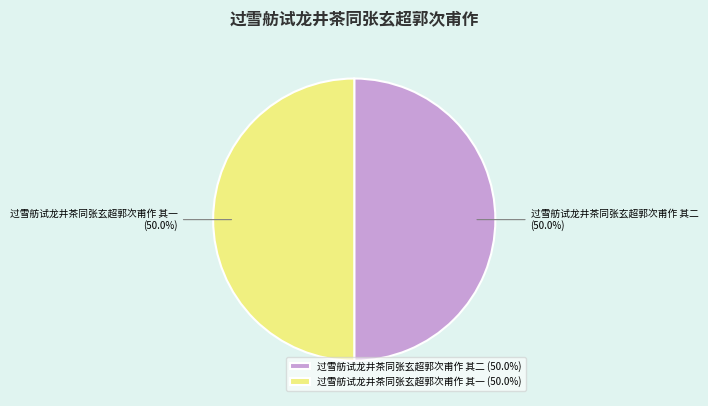

How many slices are in this pie chart?

2